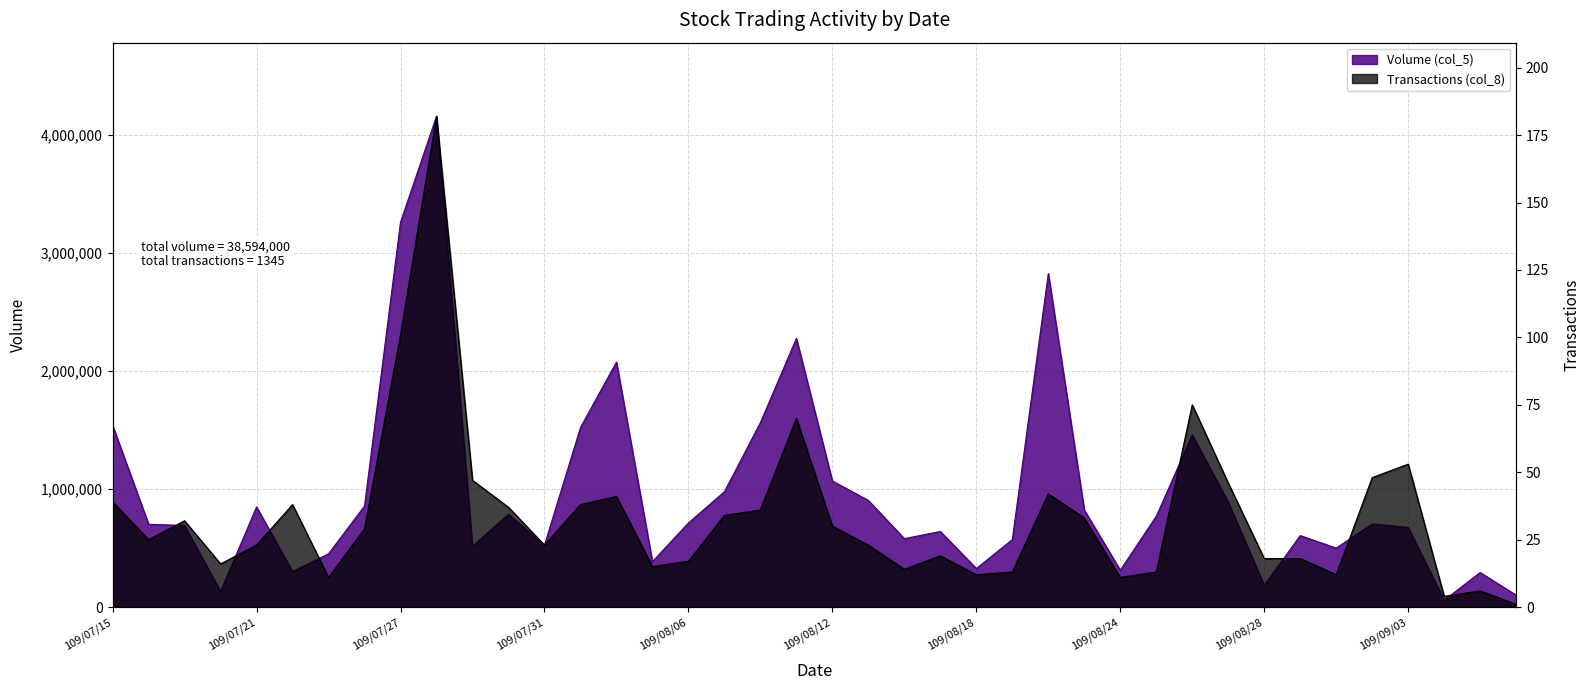

Rank the series by their maximum value, from highest to lowest.

Volume (col_5), Transactions (col_8)